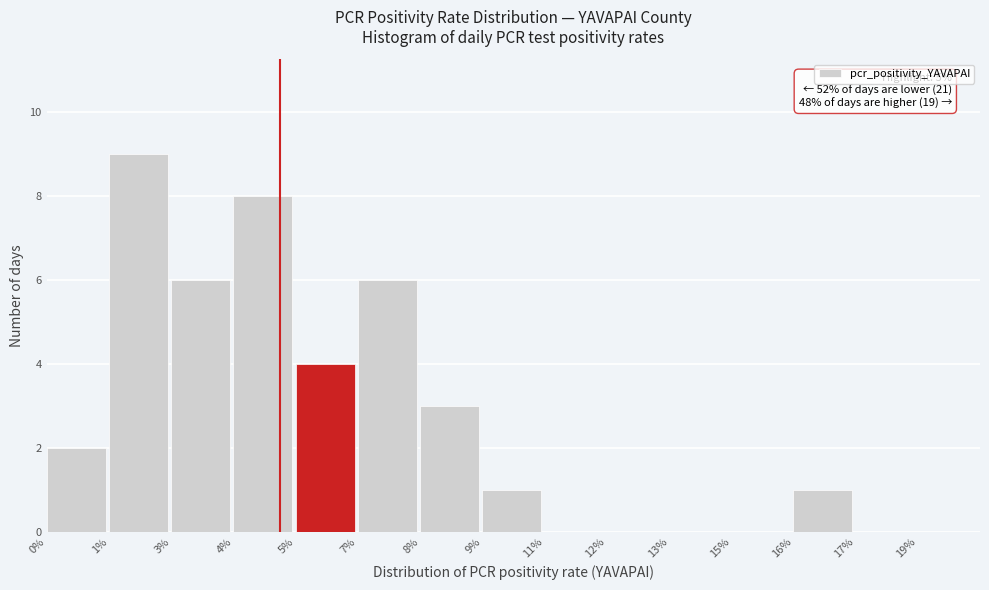

Reading left to right, transcribe all the data shown in this chart.

0%=2	1%=9	3%=6	4%=8	5%=4	7%=6	8%=3	9%=1	11%=0	12%=0	13%=0	15%=0	16%=1	17%=0	19%=0